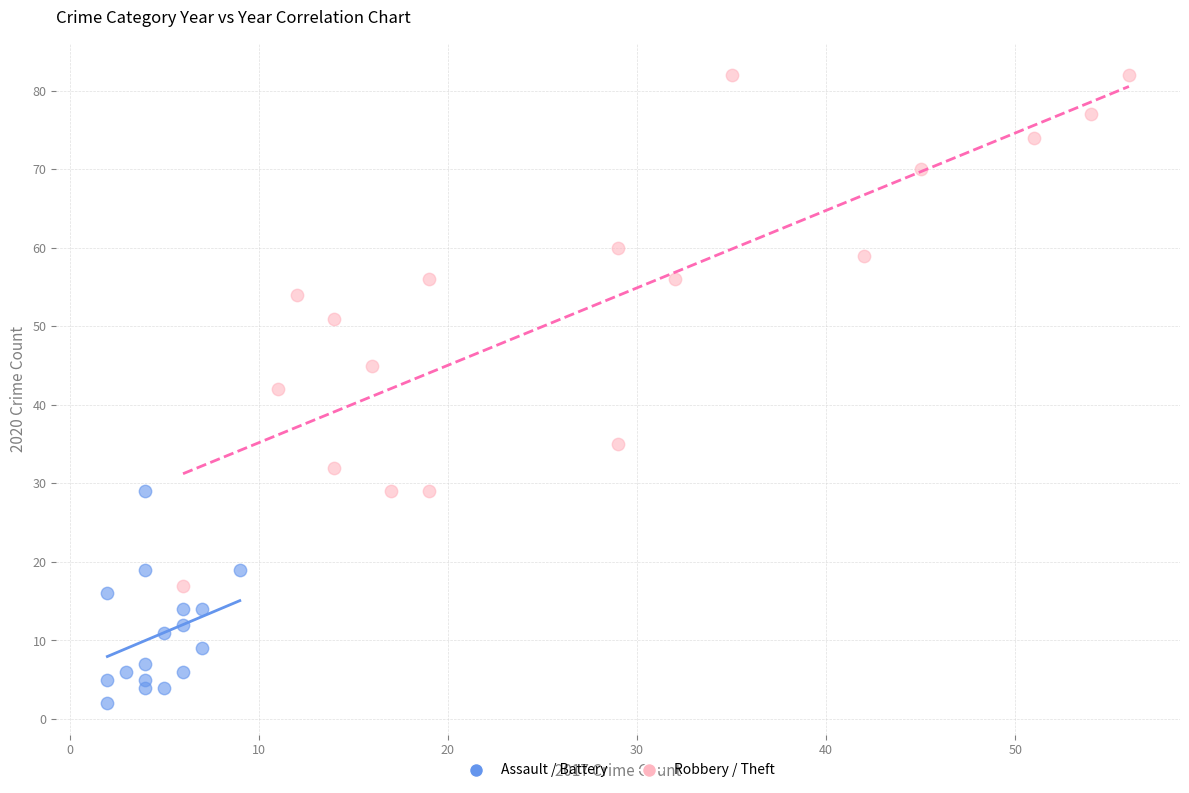

Which series contains the lowest Y value?

Assault / Battery